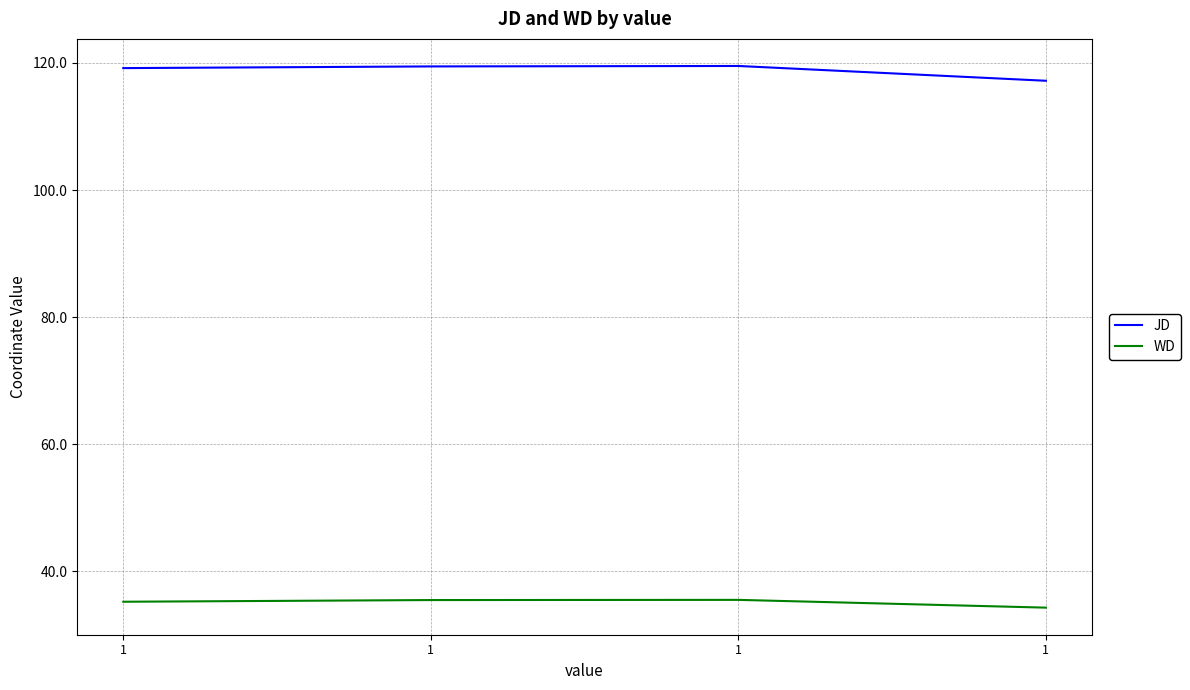

What is the difference between the WD values at 1 and 1?

0.9